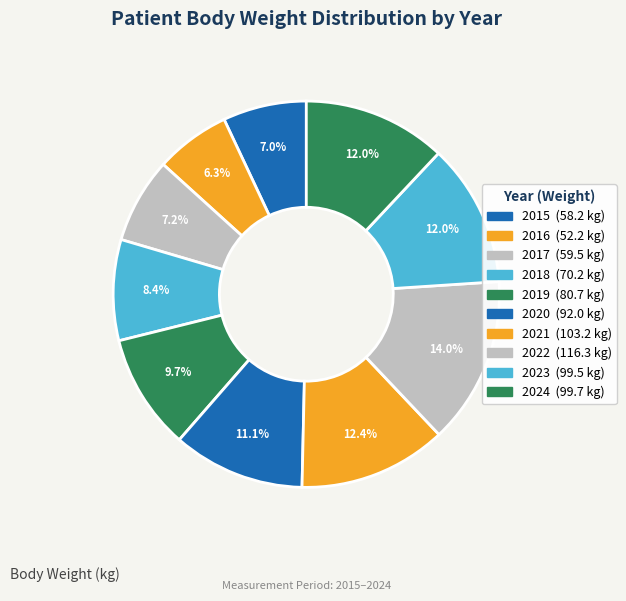

Does 2020 account for over 50% of the chart?

No